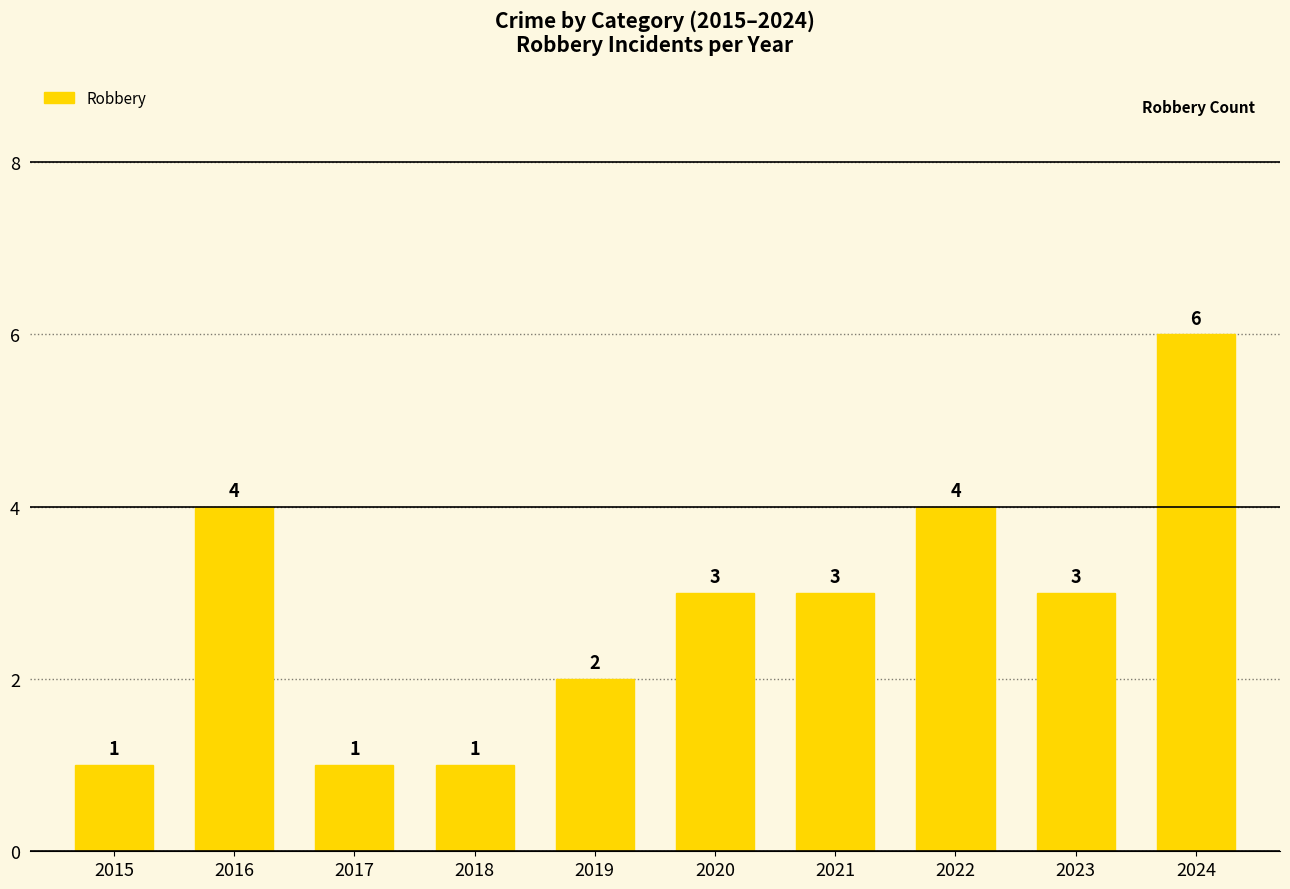

How many values are below 3?

4